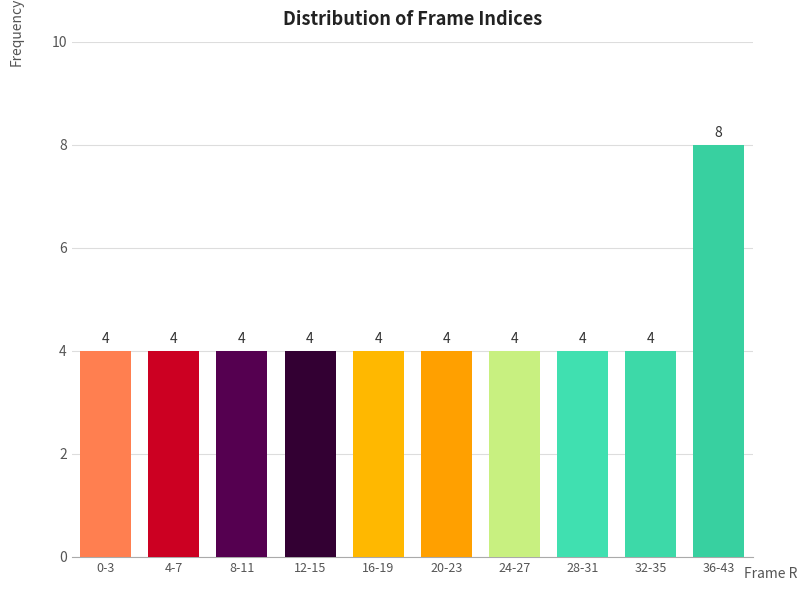

Reading left to right, what are all the values shown in this chart?

0-3=4	4-7=4	8-11=4	12-15=4	16-19=4	20-23=4	24-27=4	28-31=4	32-35=4	36-43=8